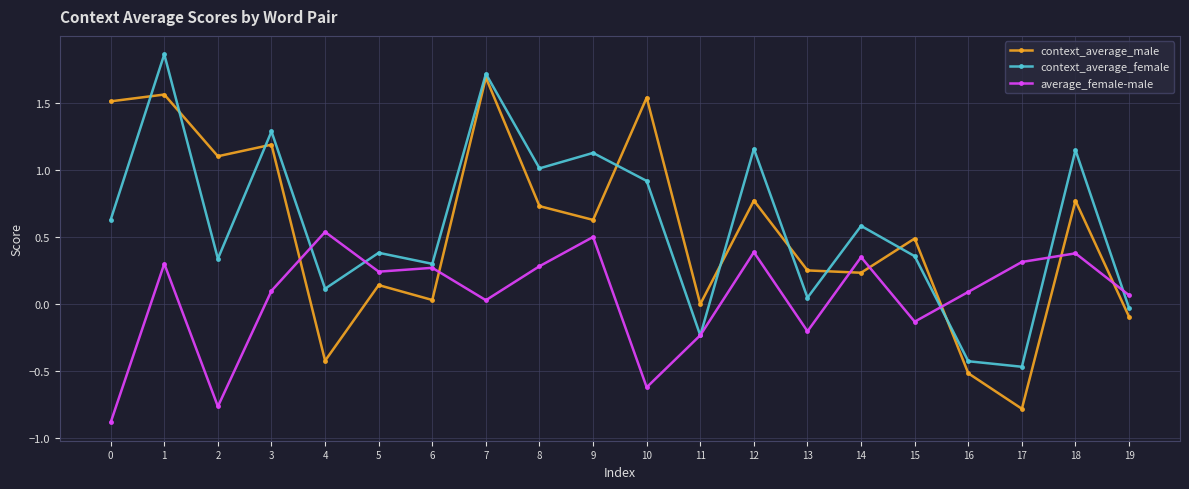

What is the smallest value displayed?

-0.9